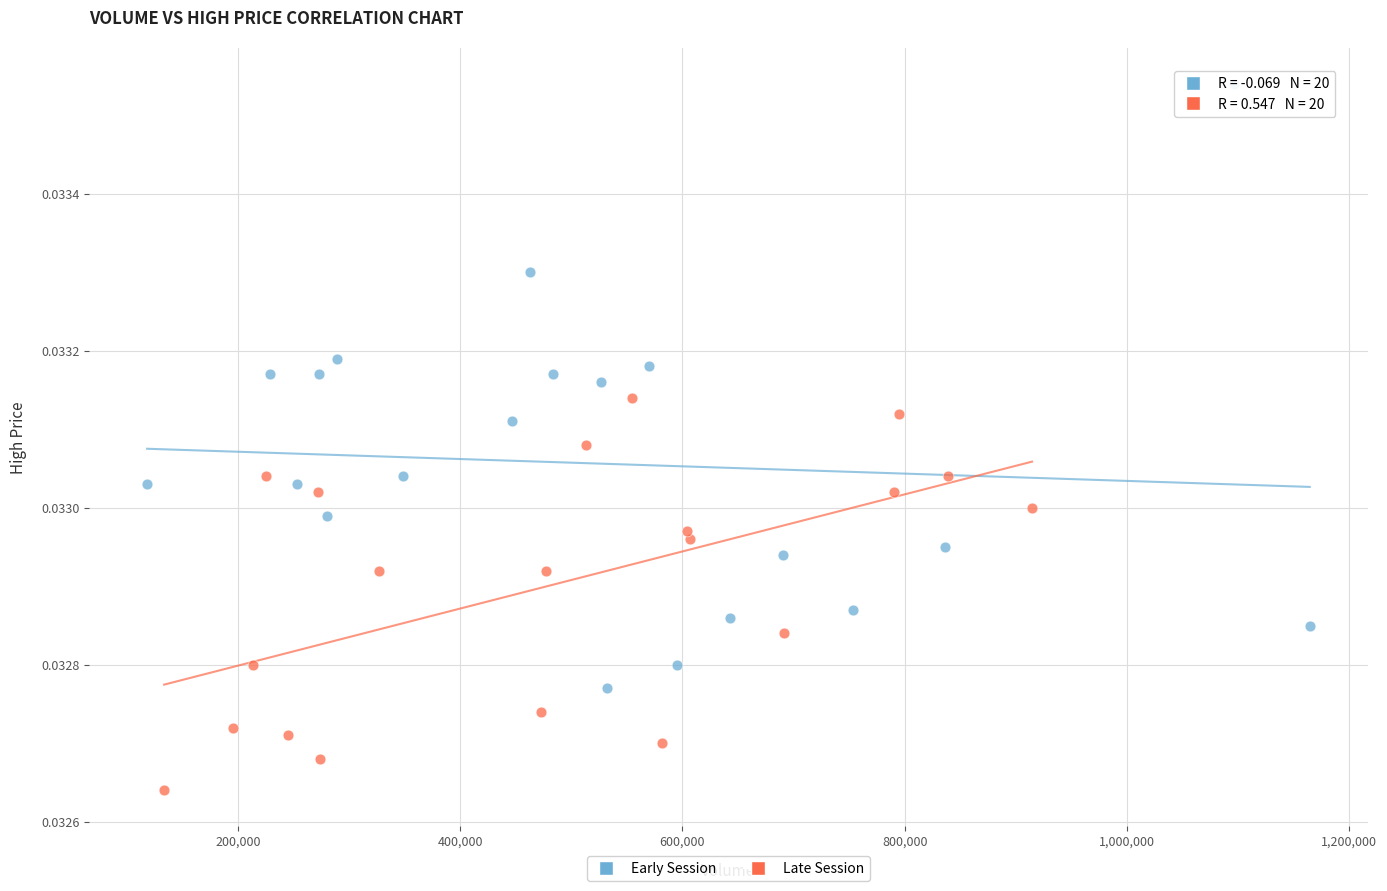

Which series contains the lowest Y value?

Late Session